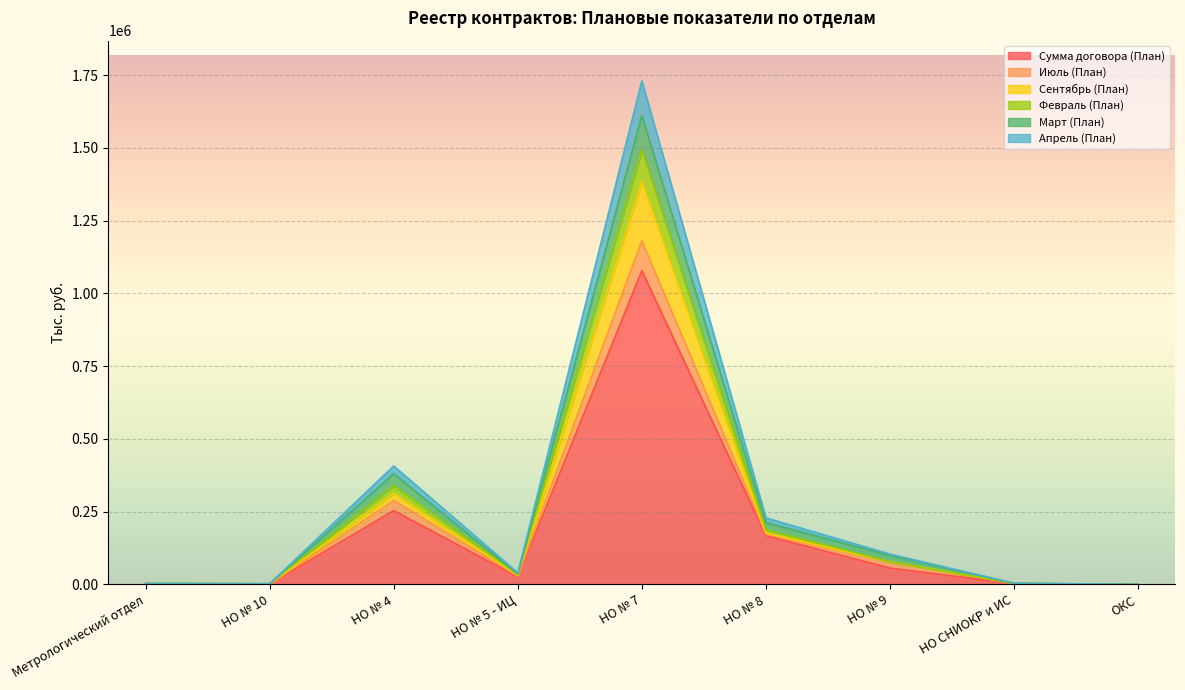

Rank the categories by Март (План) value from lowest to highest.

ОКС, НО № 10, Метрологический отдел, НО СНИОКР и ИС, НО № 5 - ИЦ, НО № 9, НО № 8, НО № 4, НО № 7